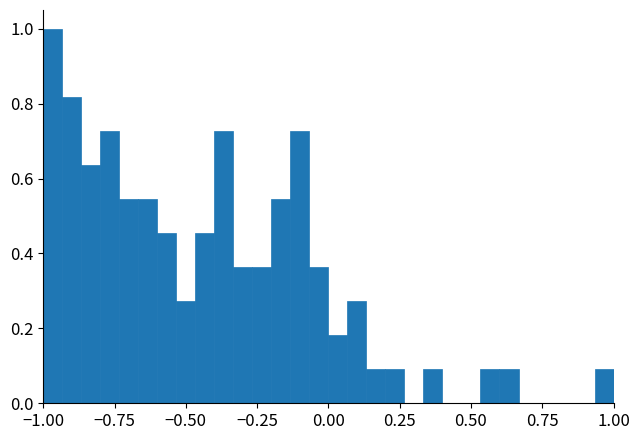

Read against the x-axis, roughly where is the centre of the tallest bar?

-0.95